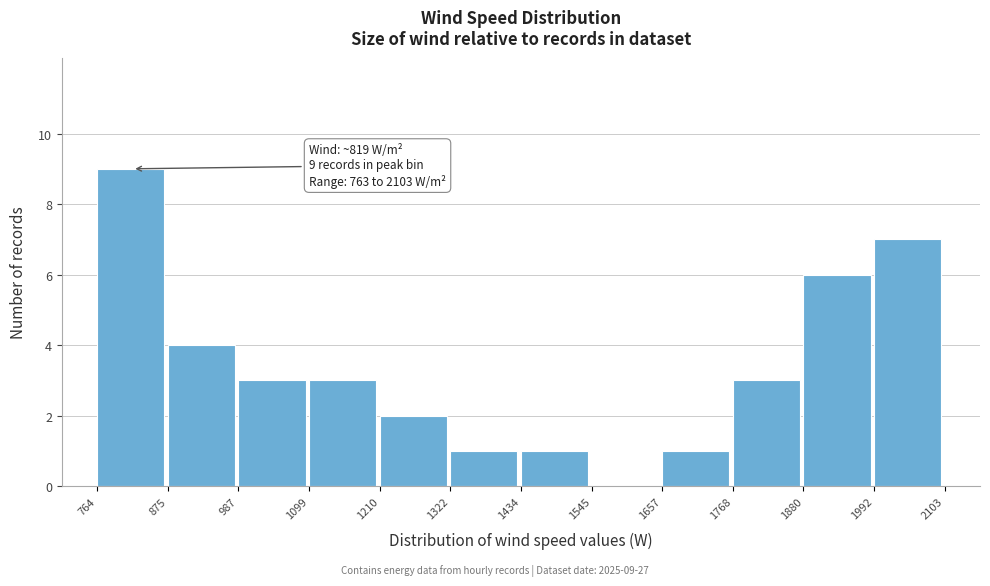

Over which range of the x-axis is the bar tallest?

764 to 875